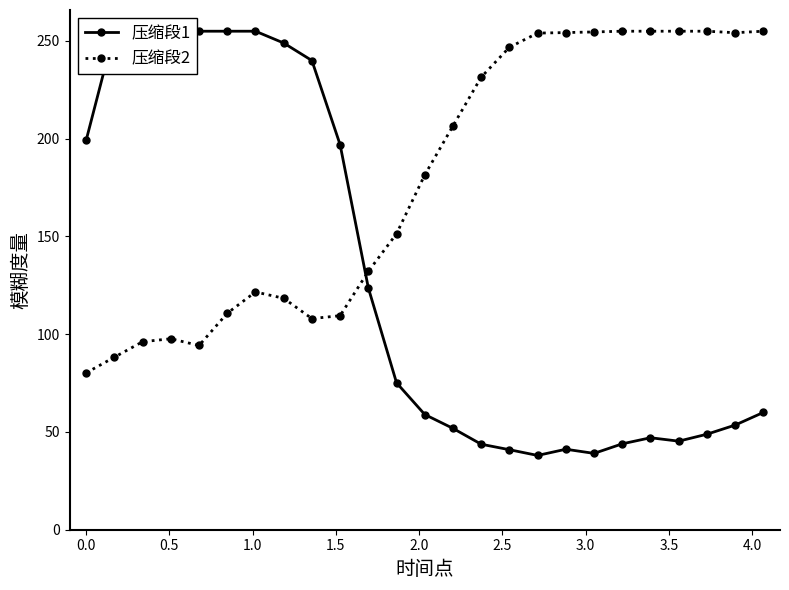

What is the value of the 压缩段2 point at the 25th from the left?

255.0